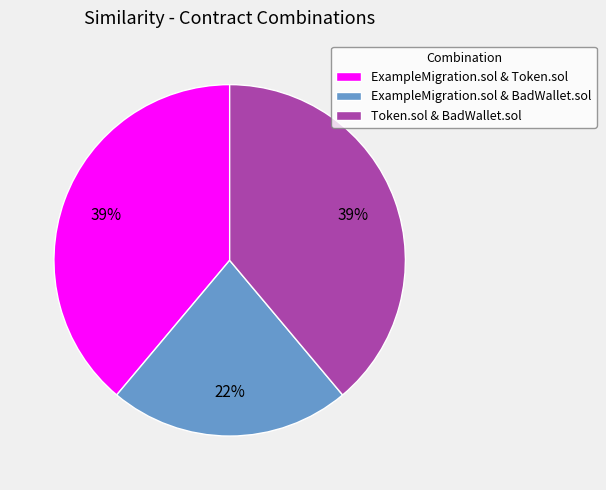

Count the number of slices in the pie.

3